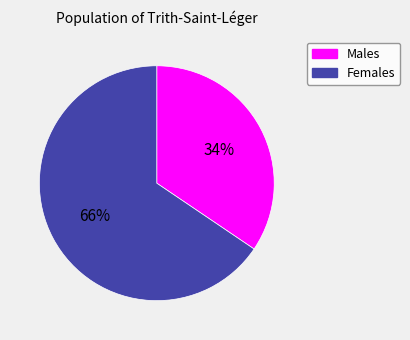

Does any single category account for the majority?

Yes